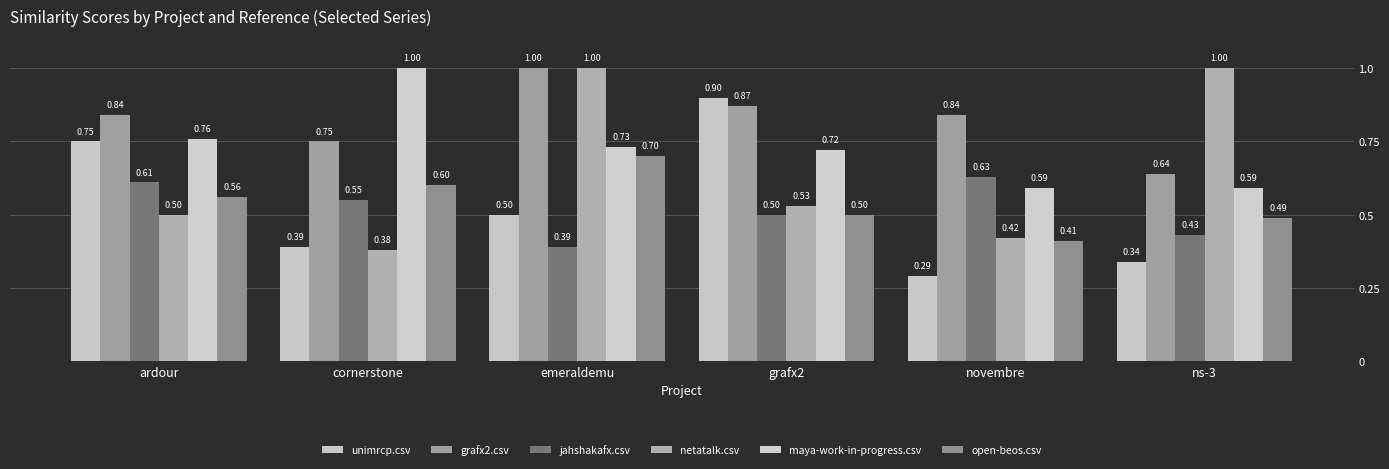

Rank the series at ns-3 from lowest to highest value.

unimrcp.csv, jahshakafx.csv, open-beos.csv, maya-work-in-progress.csv, grafx2.csv, netatalk.csv